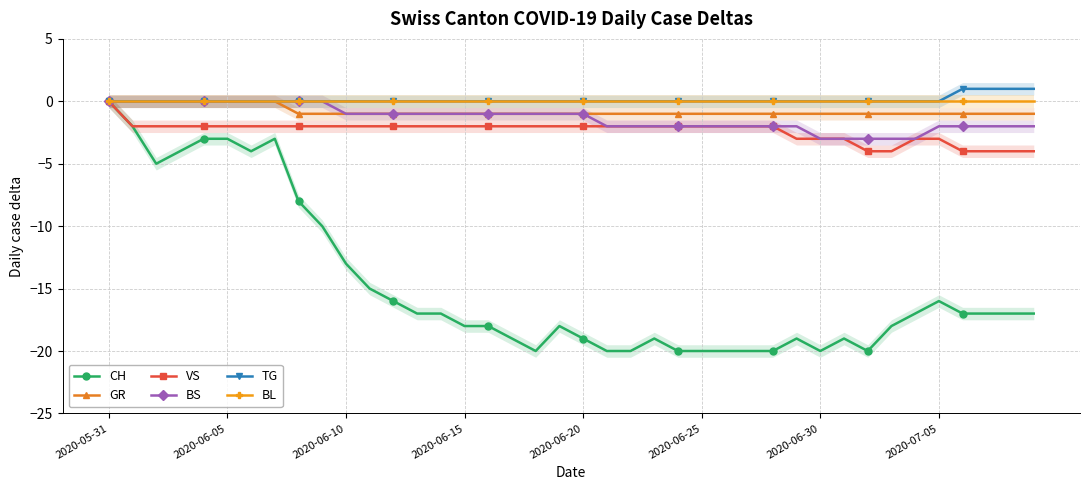

At which category is the sum across all series the highest?

2020-05-31